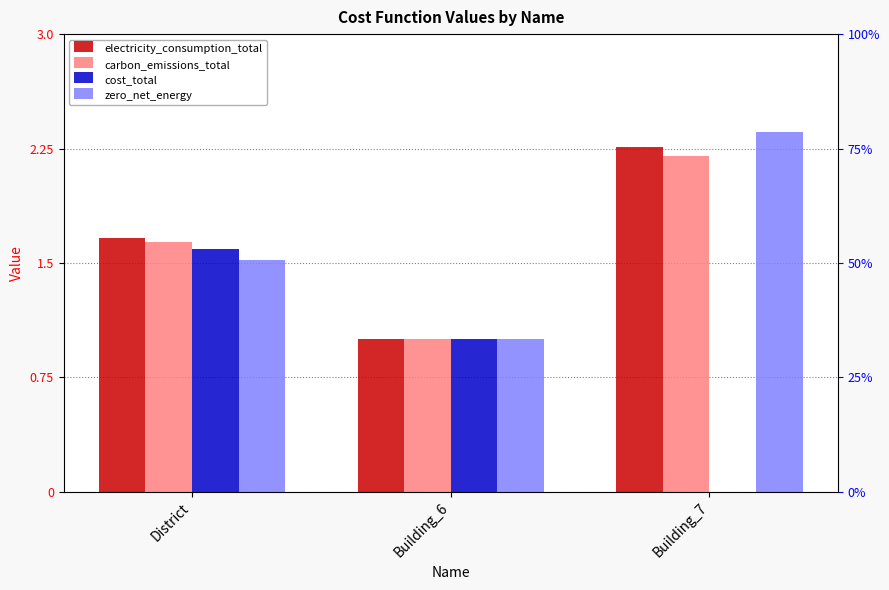

Is the value of zero_net_energy at District greater than the value of carbon_emissions_total at Building_7?

No